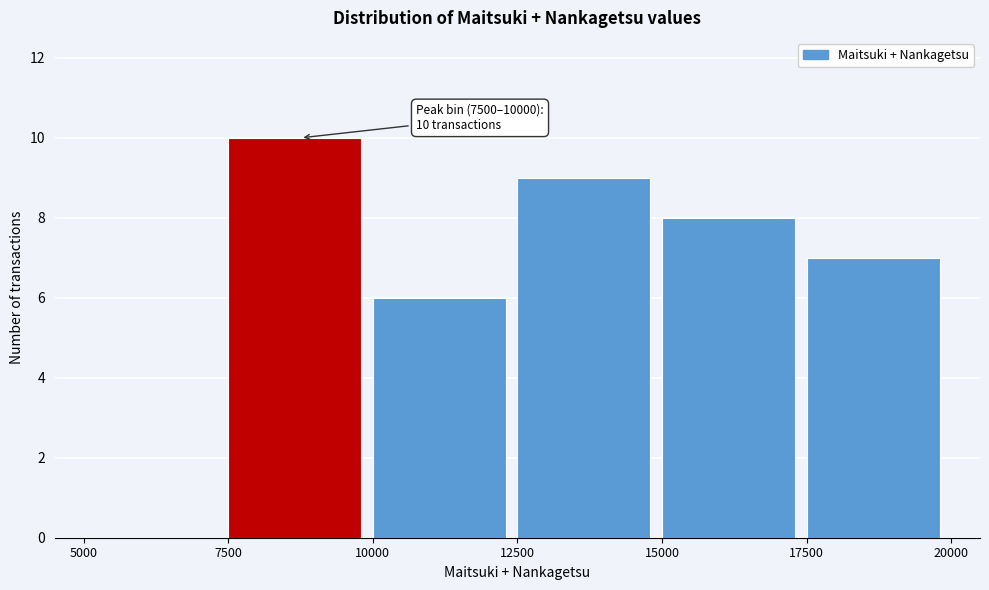

Over which range of the x-axis is the bar tallest?

7500 to 10000